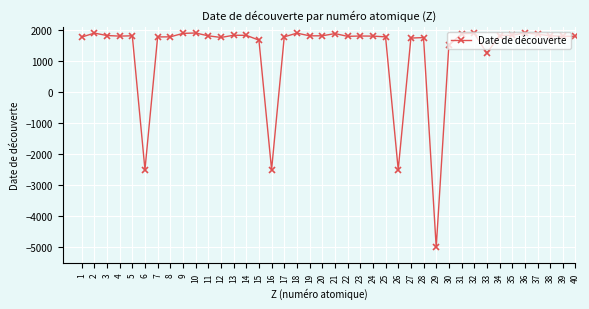

What is the difference between the maximum and second lowest values?

4398